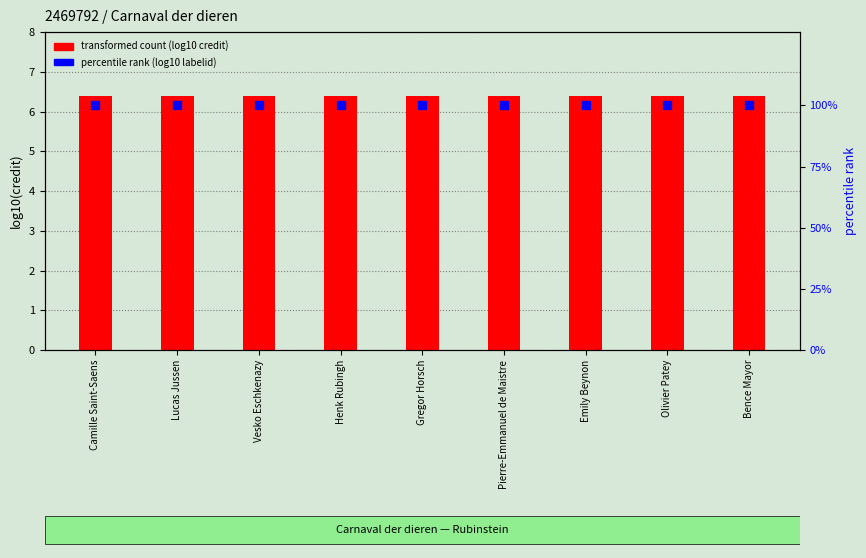

Which series contains the highest Y value?

percentile rank (log10 labelid)